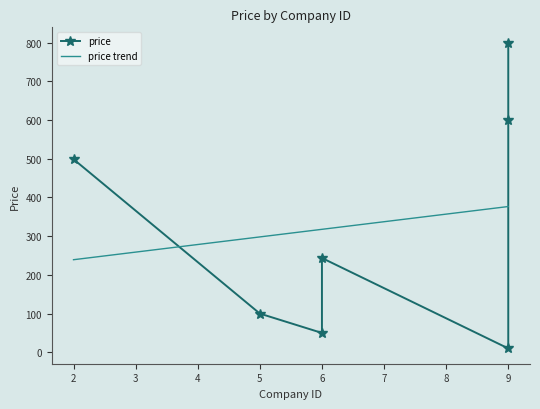

The value at 9 is 799.8. True or false?

True